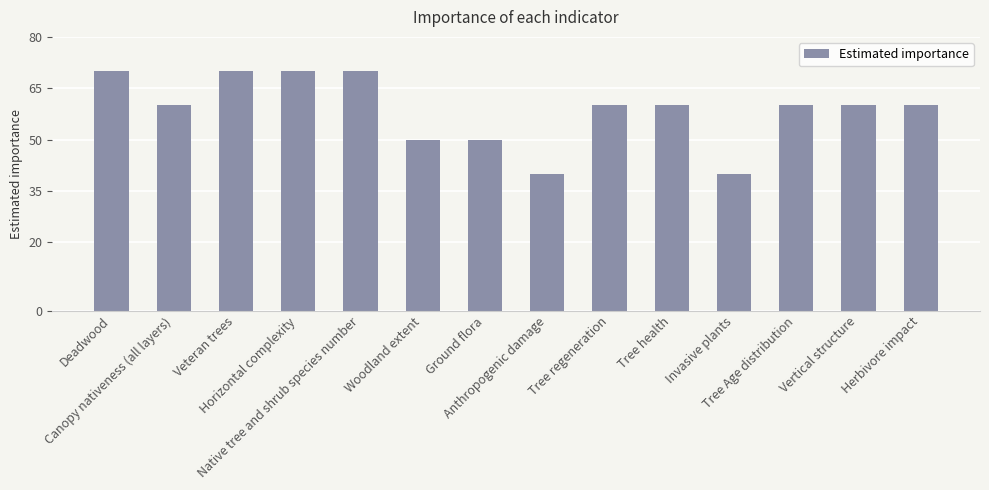

What is the label of the 2nd bar from the right?

Vertical structure